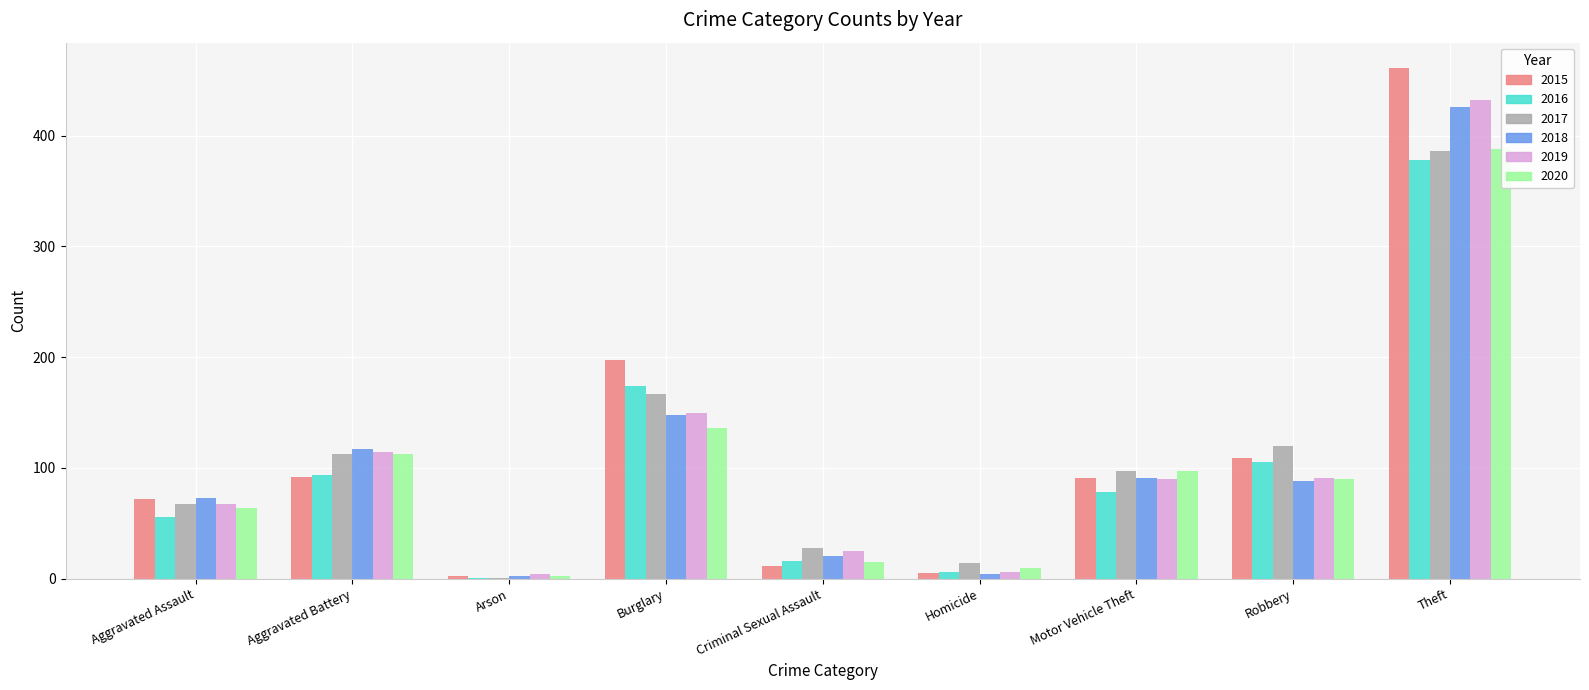

Reading left to right, list all the values displayed in this chart.

2015: 72	92	2	197	11	5	91	109	461
2016: 56	94	1	174	16	6	78	105	378
2017: 67	113	1	167	28	14	97	120	386
2018: 73	117	2	148	20	4	91	88	426
2019: 67	114	4	150	25	6	90	91	432
2020: 64	113	2	136	15	10	97	90	388